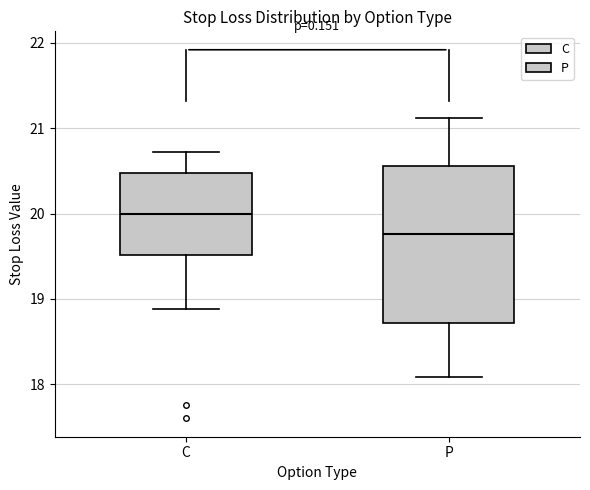

Which box's median line is the lowest?

P